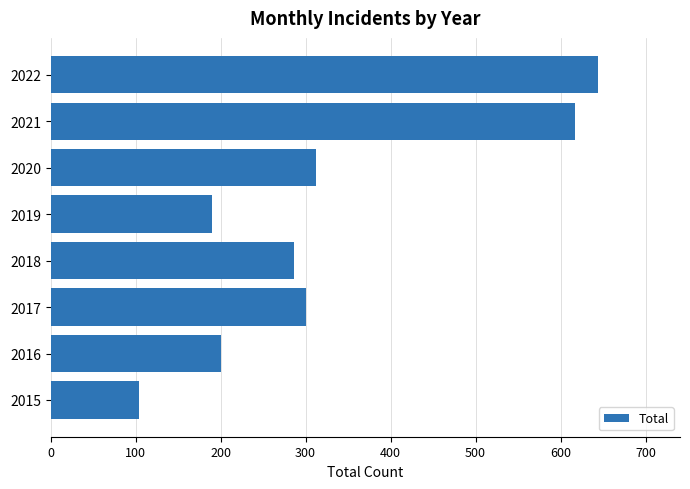

What is the difference between the maximum and second lowest values?

454